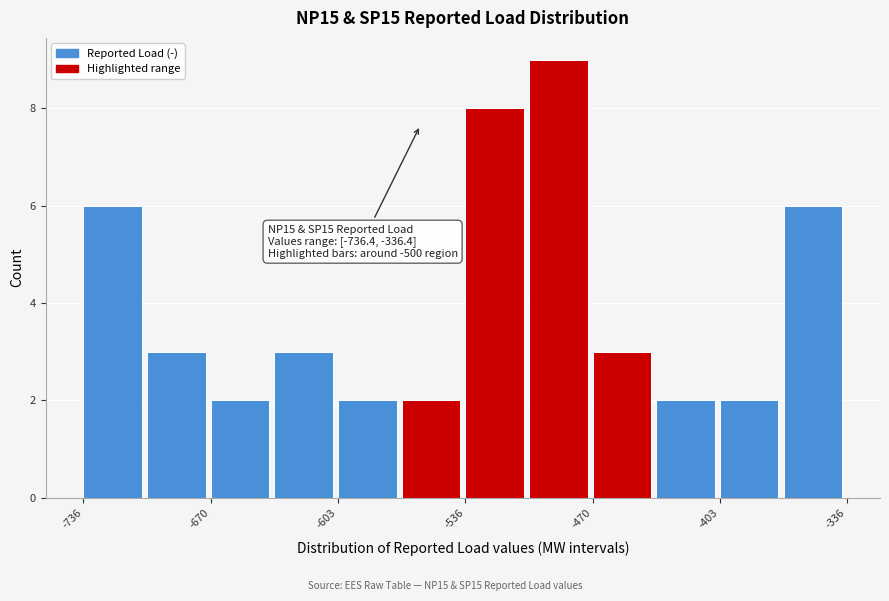

Around what value on the x-axis is the tallest bar? Give the approximate position of its centre, as read against the axis.

-490